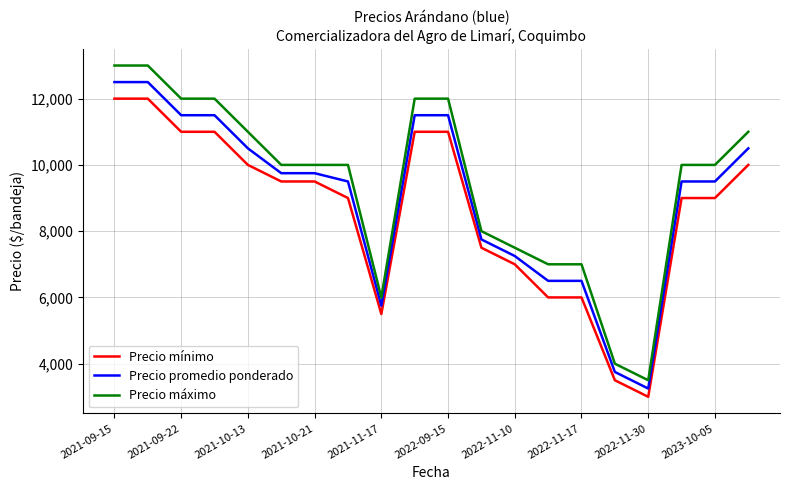

Which series has the widest spread of values?

Precio máximo